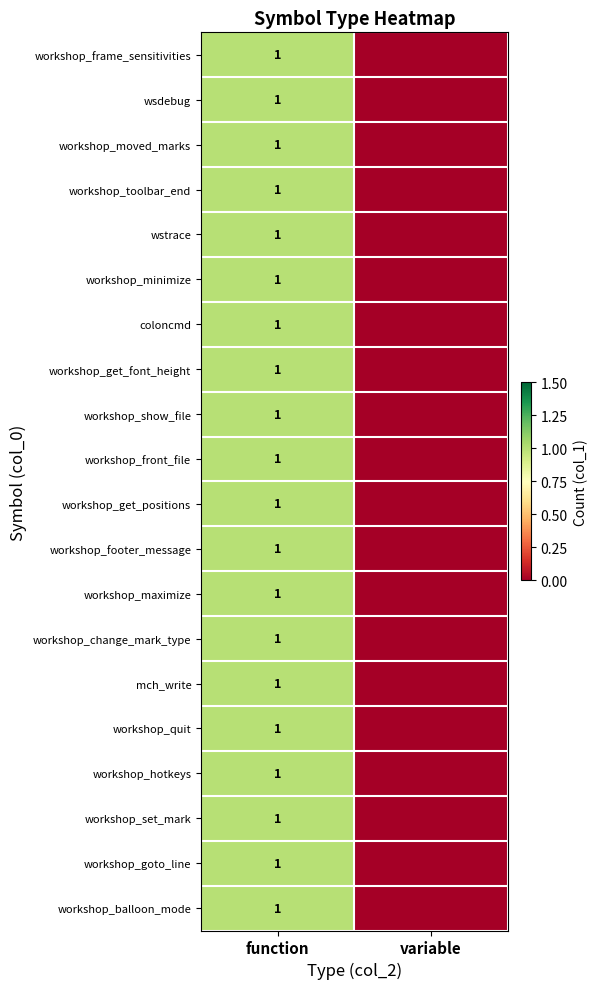

What is the total value across all series at function?

20